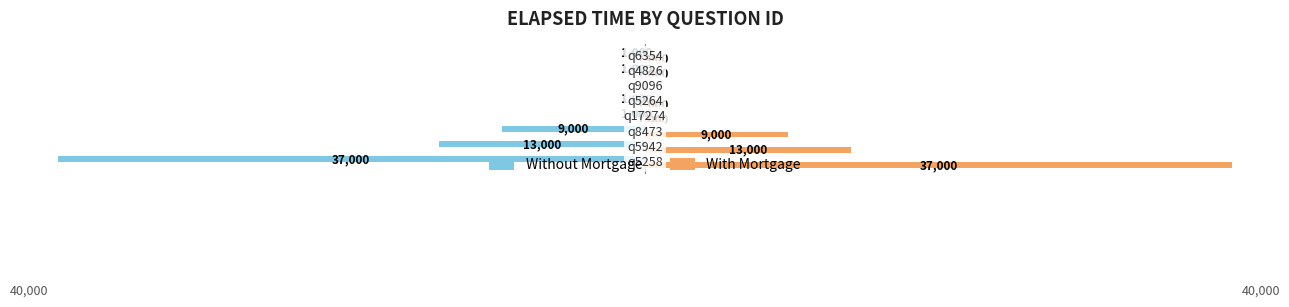

What are all the series names shown in the legend?

Without Mortgage, With Mortgage